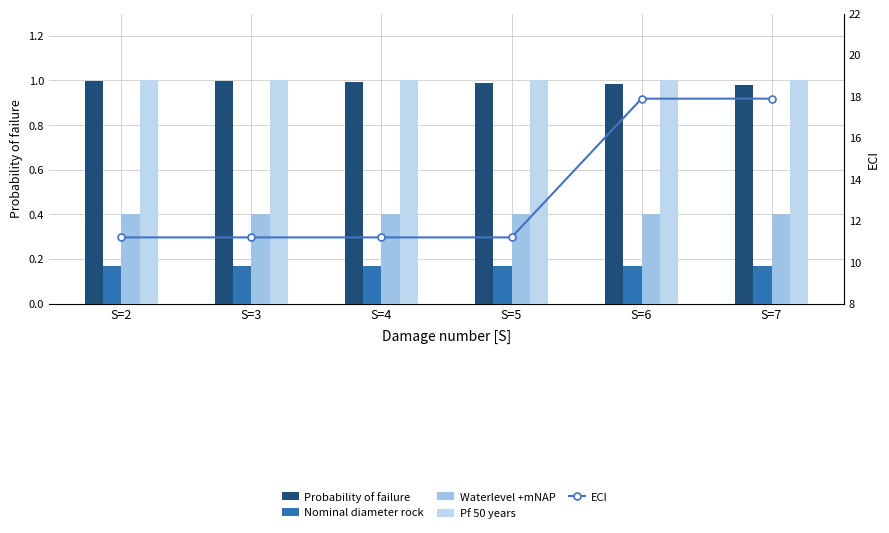

Between S=2 and S=3, which series saw the biggest shift?

Probability of failure